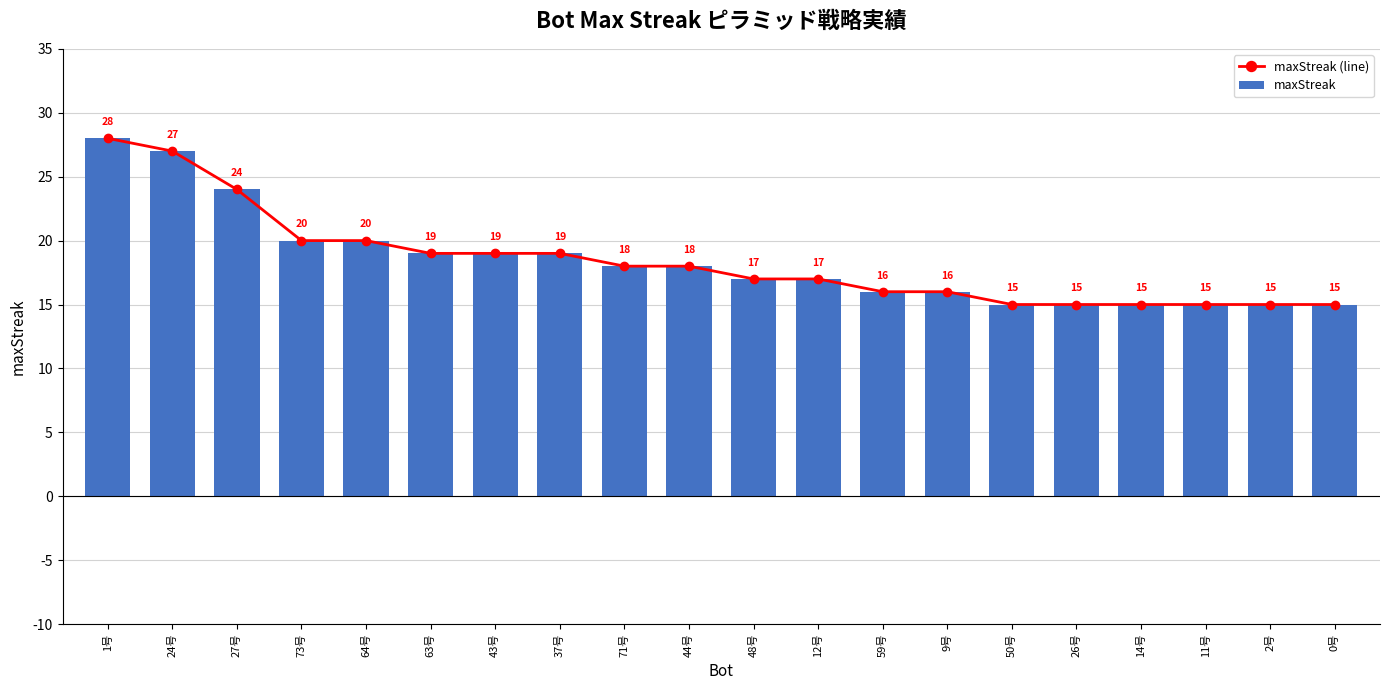

What is the value of the maxStreak (line) bar at the 12th from the left?

17